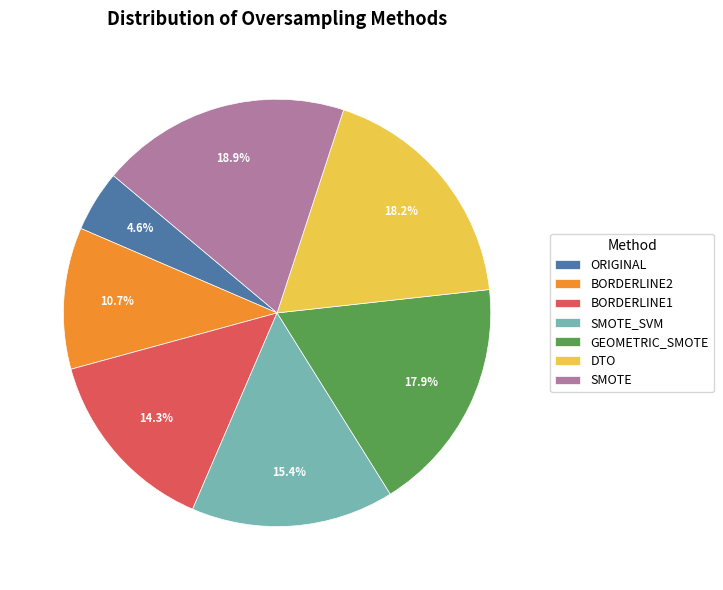

Is BORDERLINE2 the majority of the pie?

No